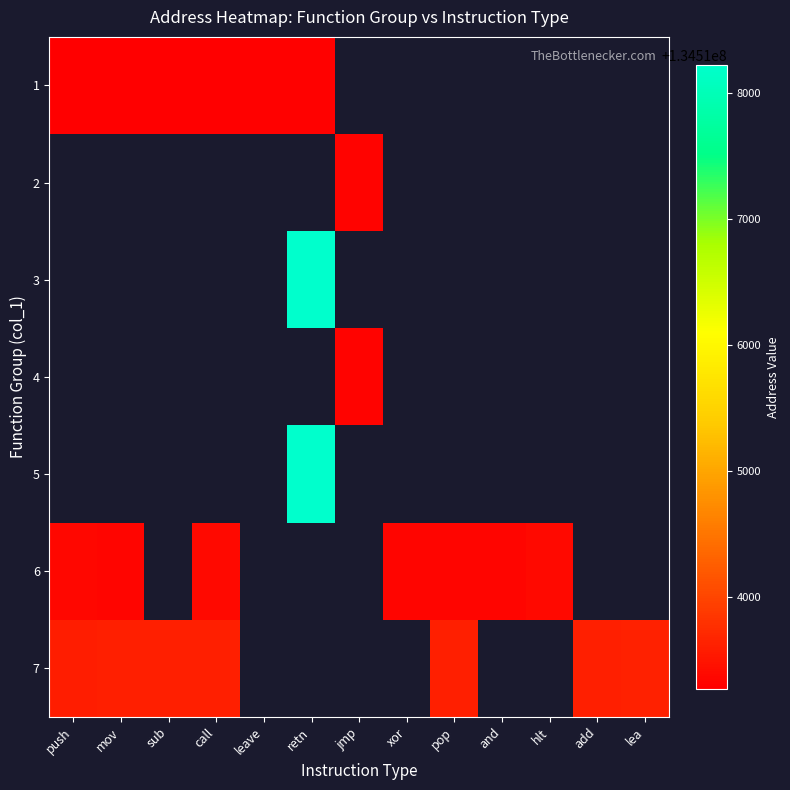

At sub, list the series in order from largest to smallest.

1, 2, 3, 4, 5, 6, 7